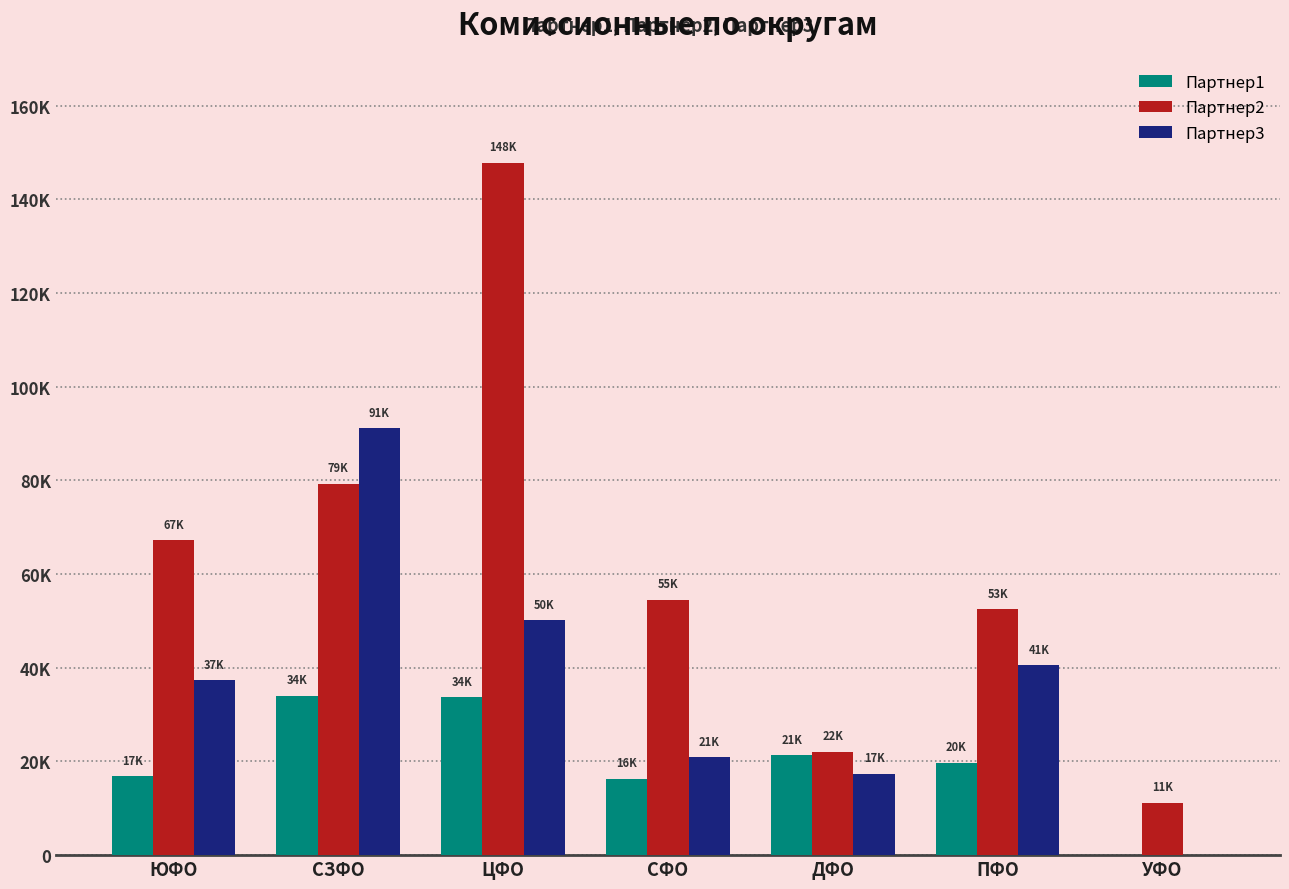

Which series changed the most between ЦФО and СФО?

Партнер2